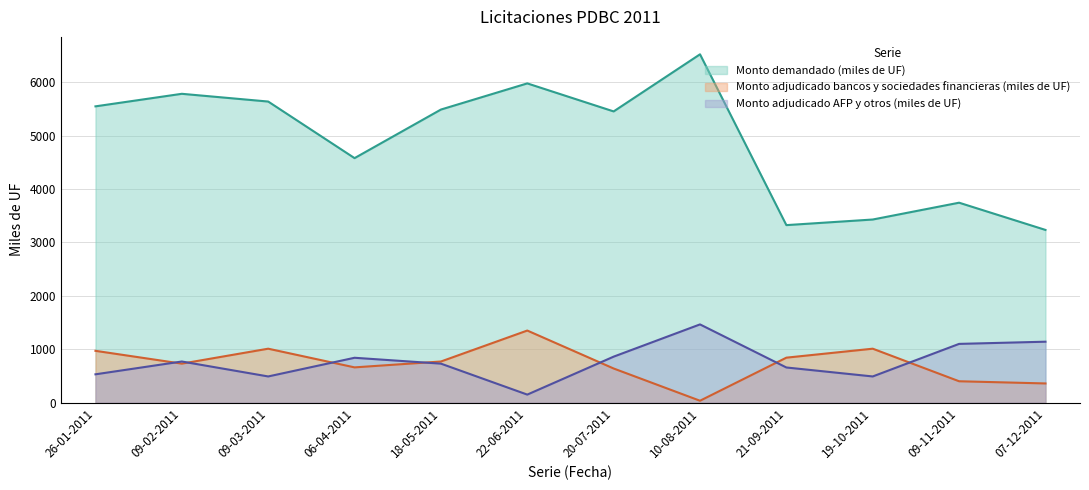

Which series has the largest total across all categories?

Monto demandado (miles de UF)